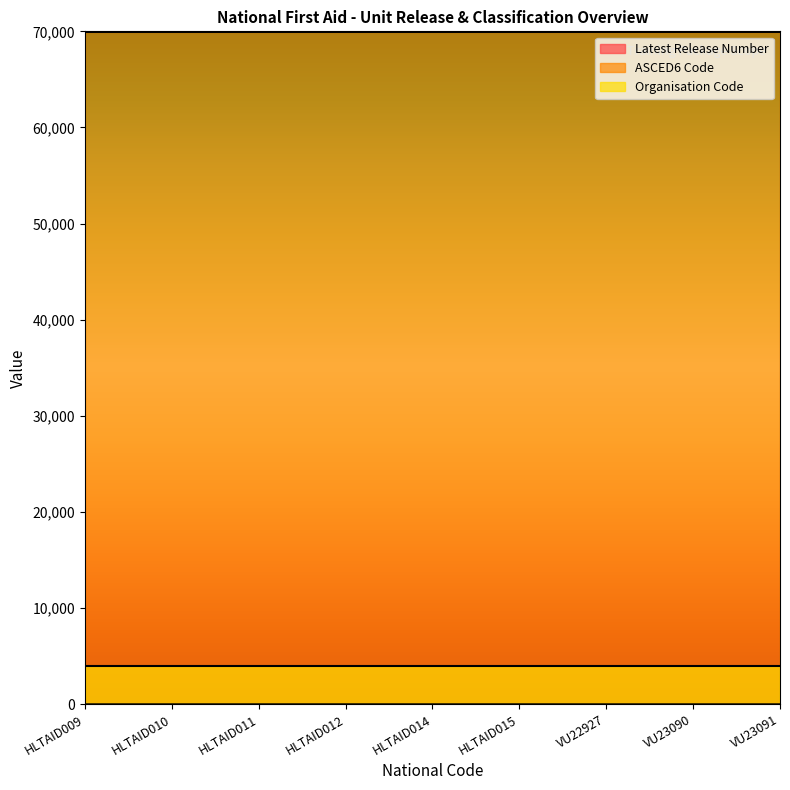

Is it true that Organisation Code equals 2587 at VU23091?

False